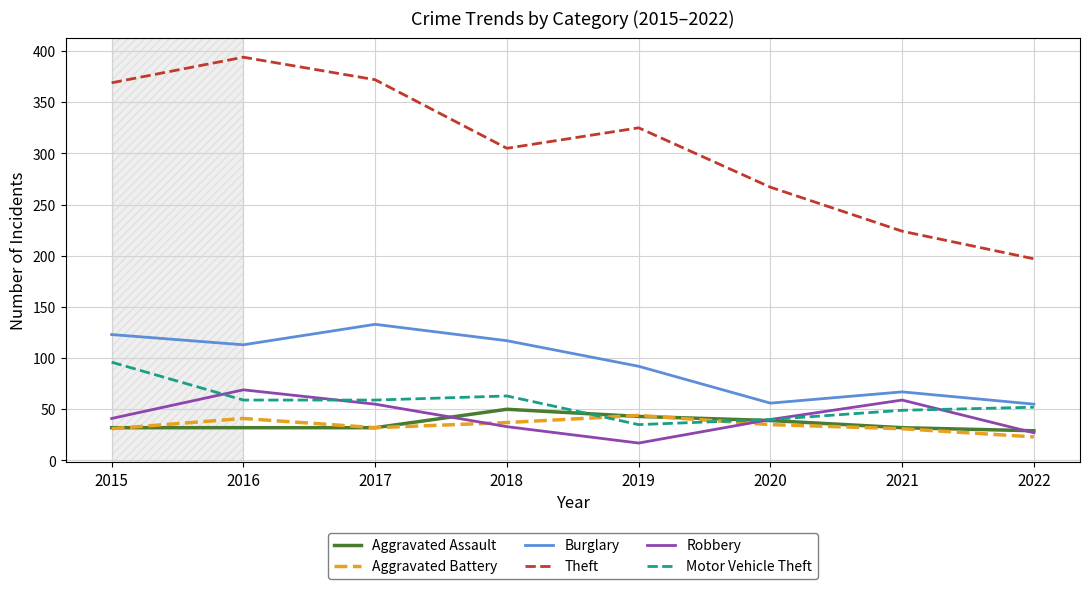

How many intersections are there between Aggravated Battery and Robbery?

2